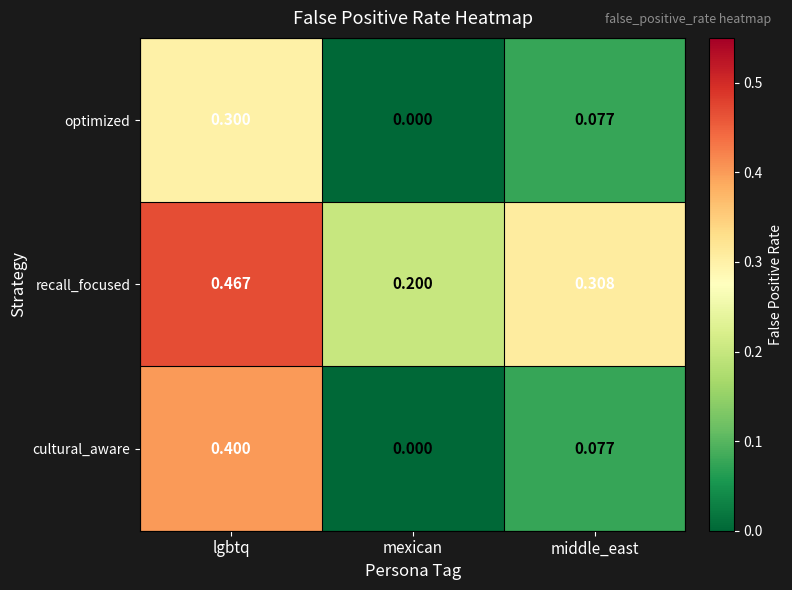

At which category is the sum across all series the highest?

lgbtq